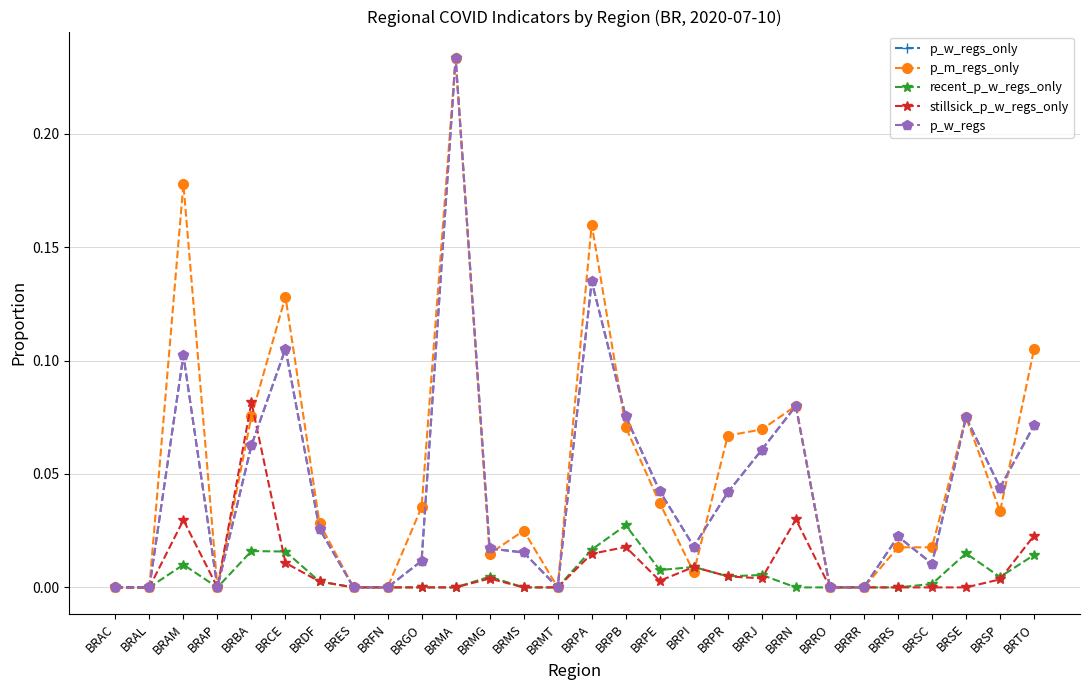

Is this an area chart (filled region under the line)?

No